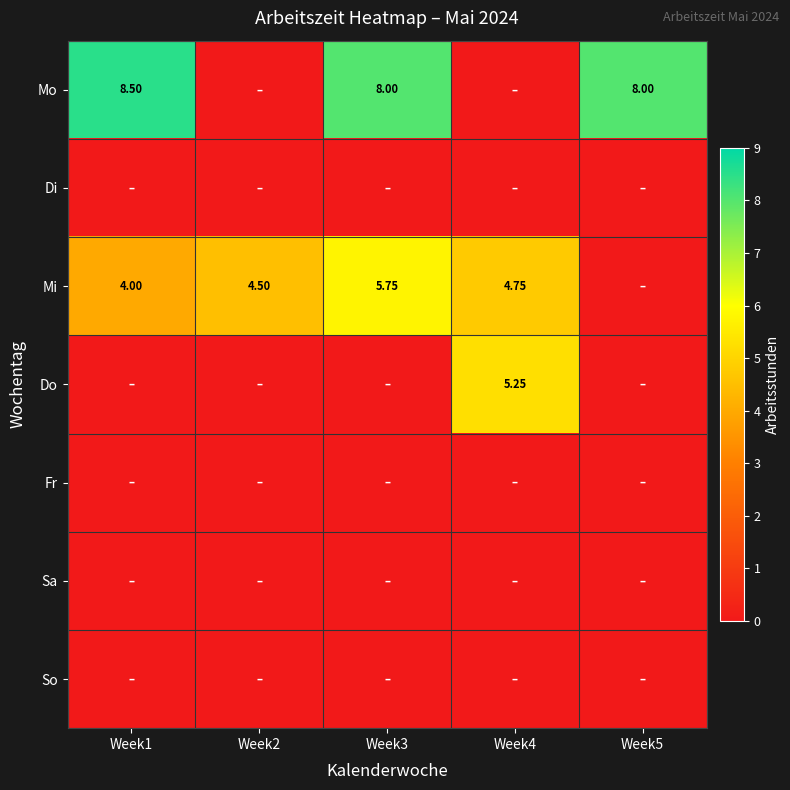

What is the difference between the maximum and second lowest values in the Do series?

5.2